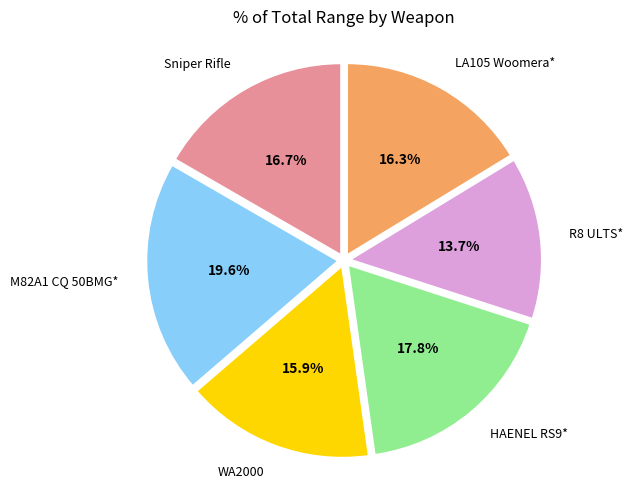

Is there a majority slice in this chart?

No